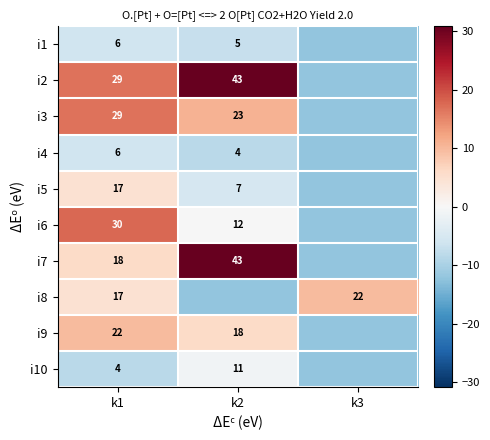

What is the difference between the i8 values at k1 and k3?

5.0